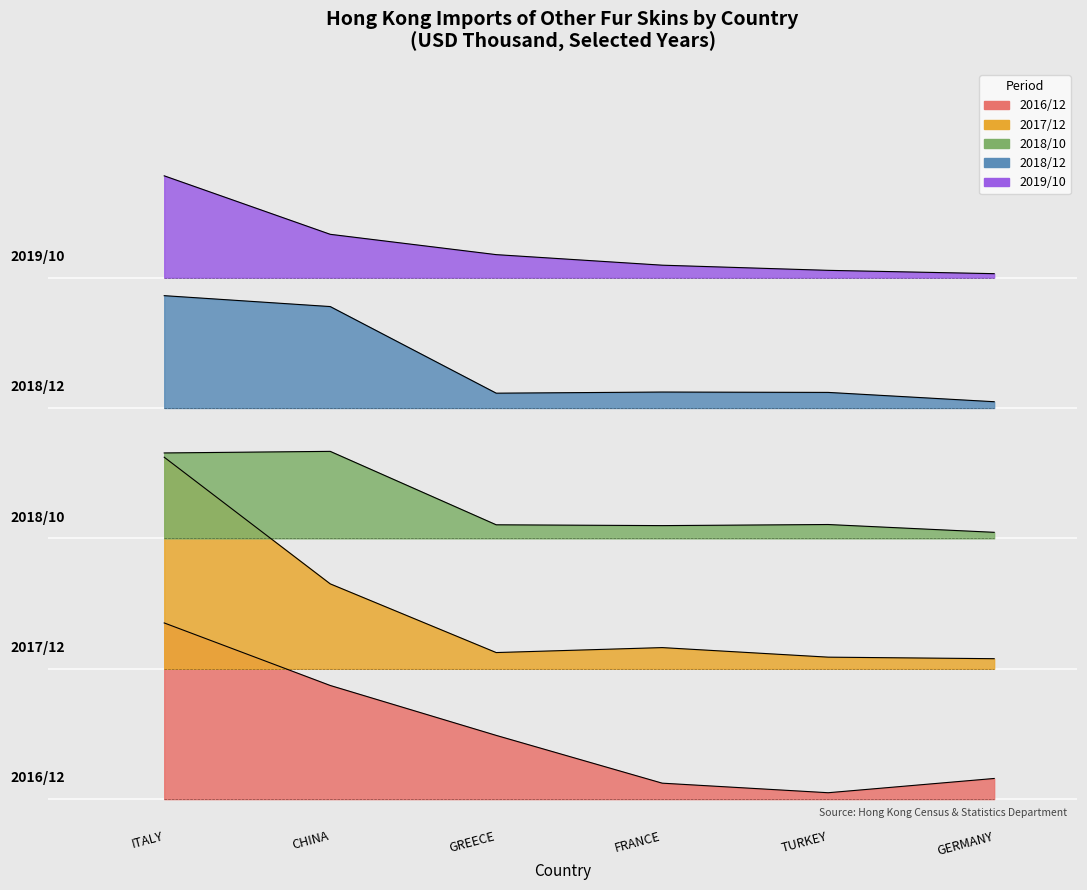

True or false: 201910 and 201812 cross at least once.

False